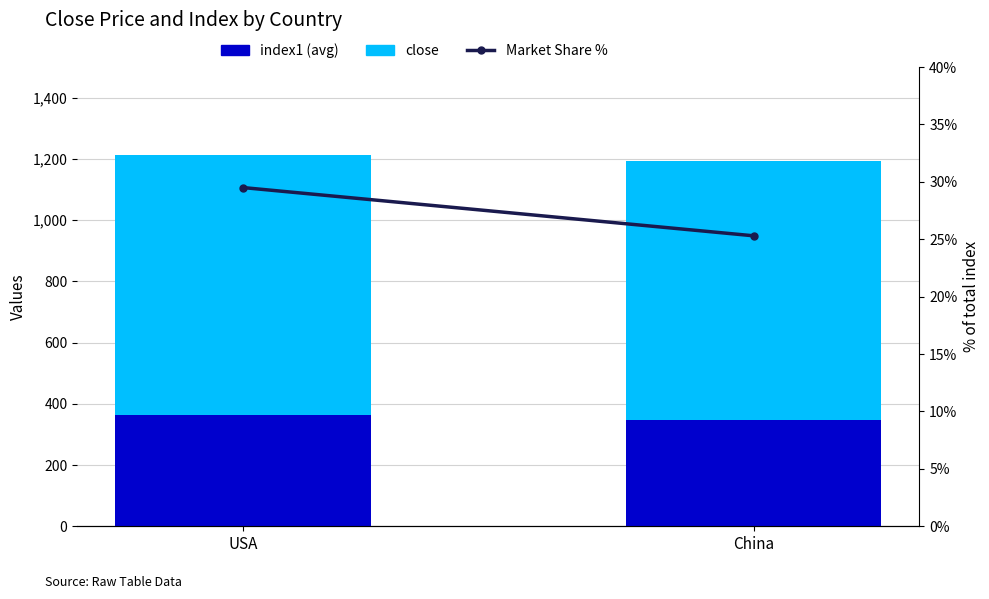

Rank the series at USA from highest to lowest value.

close, index1 (avg), Market Share %